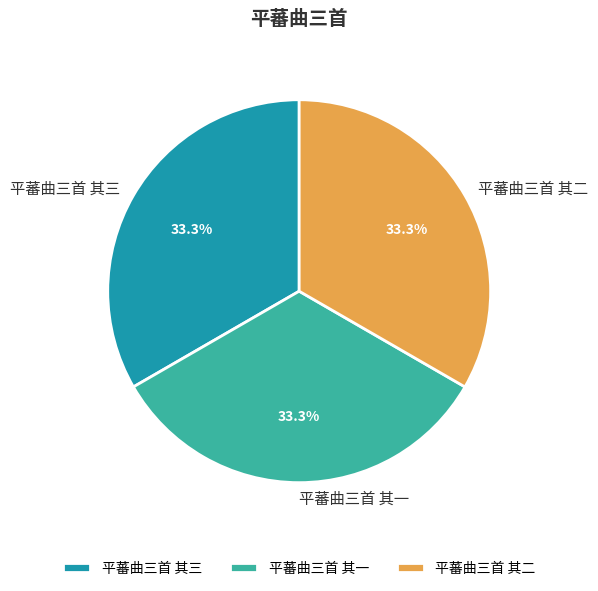

Is it true that 平蕃曲三首 其二 is 33% of the pie?

True